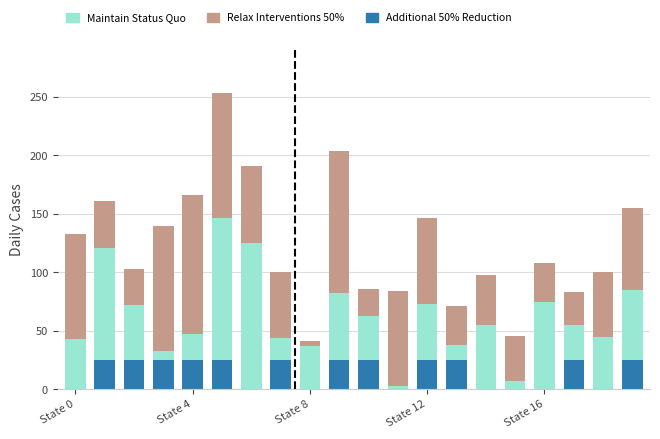

List the series in order of their peak value, lowest first.

Additional 50% Reduction, Relax Interventions 50%, Maintain Status Quo